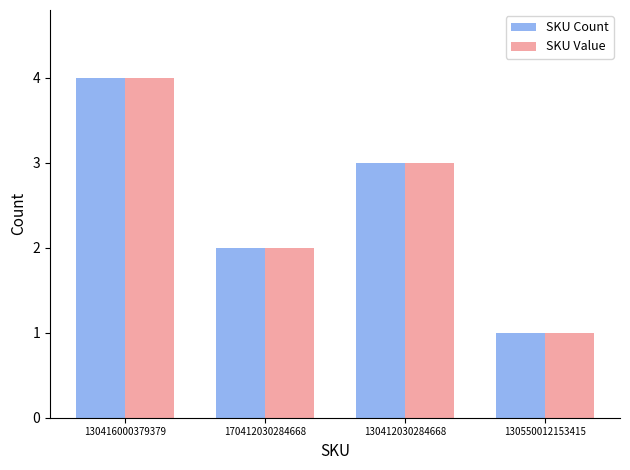

What is the sum of the SKU Count values at 130550012153415 and 170412030284668?

3